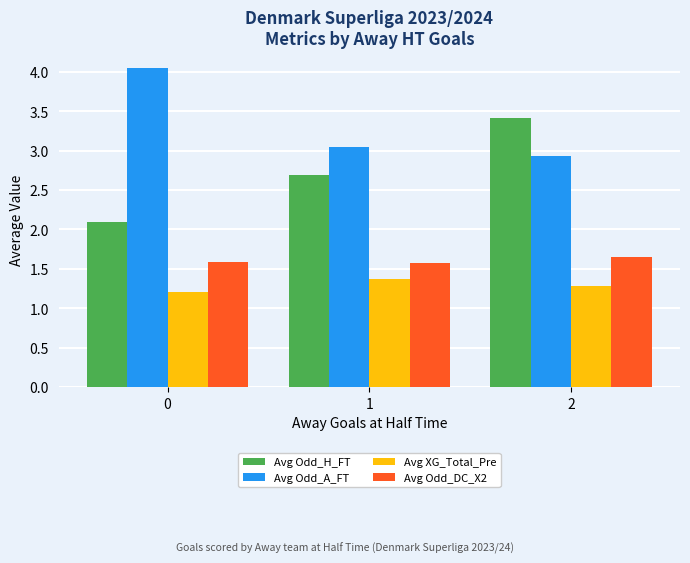

At which category is the sum across all series the highest?

2